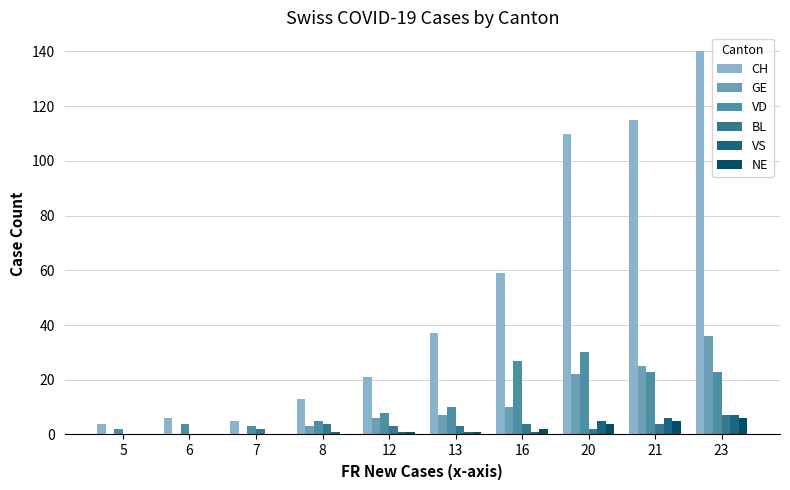

What is the difference between the maximum and second lowest values in the CH series?

135